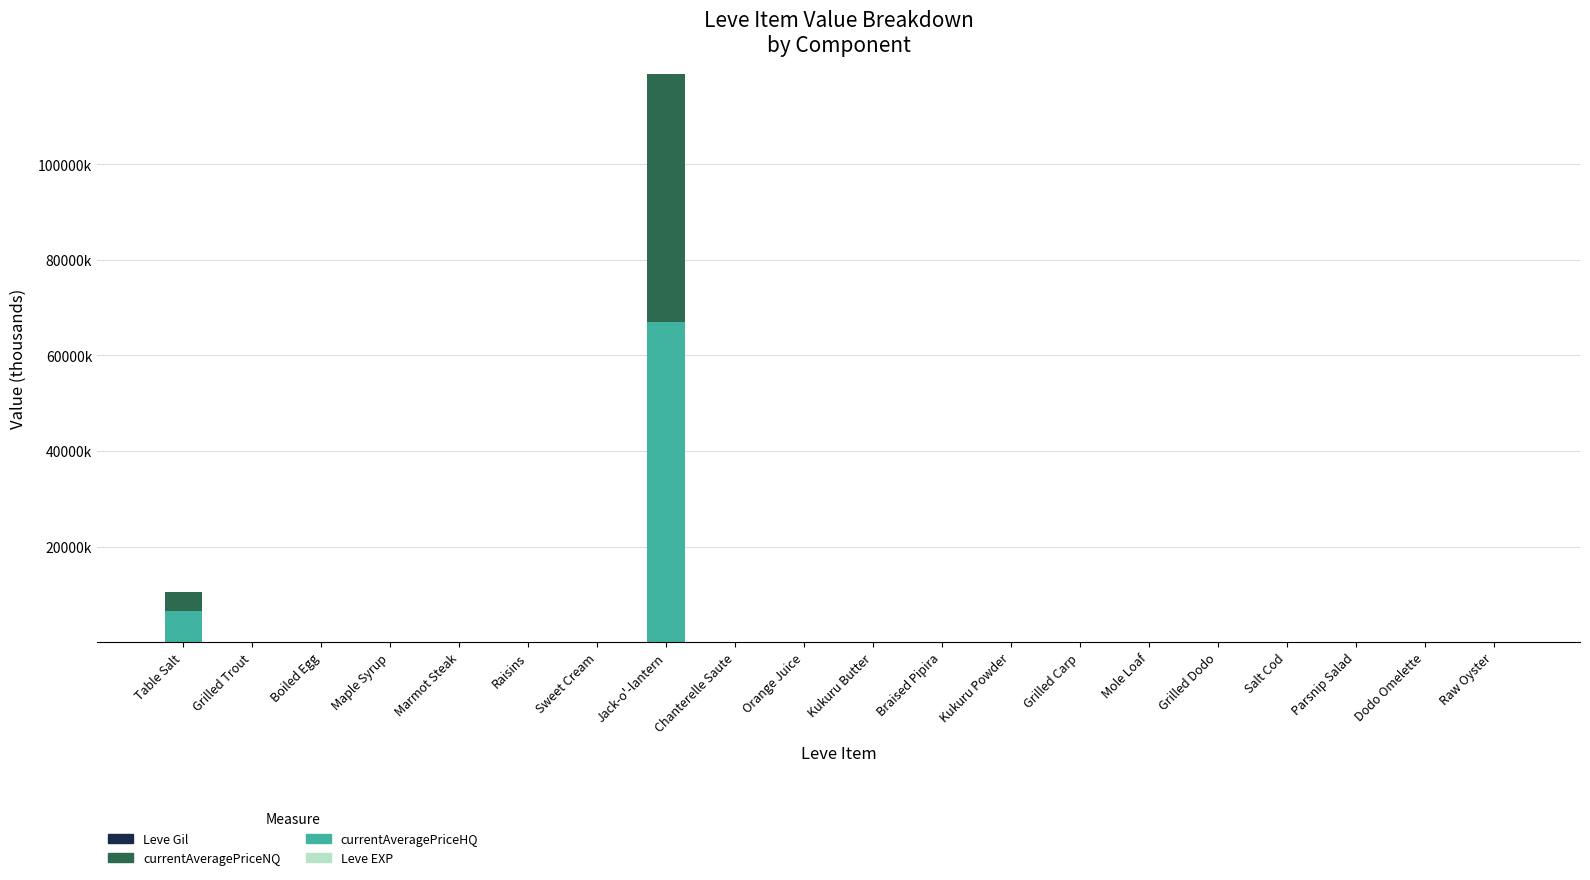

What is the difference between the maximum and minimum values in the Leve EXP series?

0.9